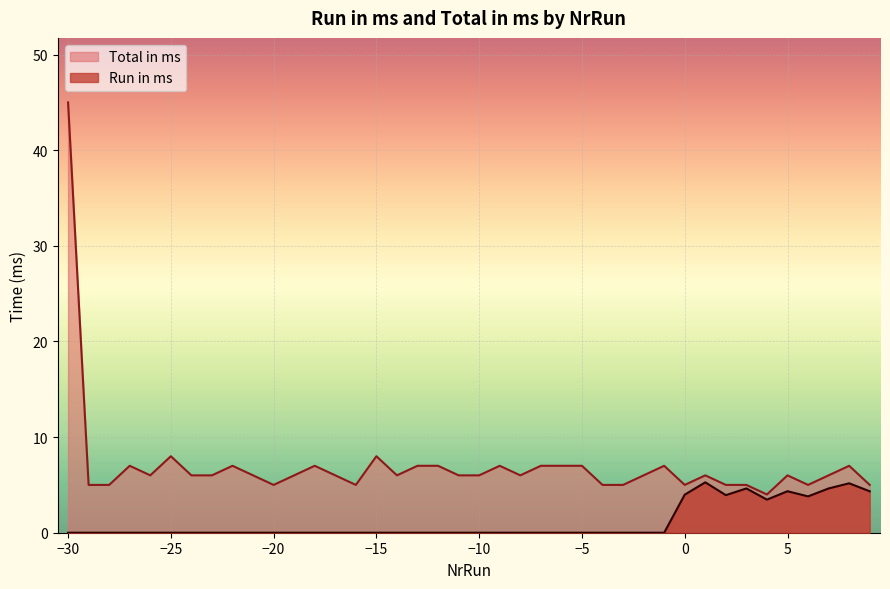

Does the chart display data point markers on the line(s)?

No